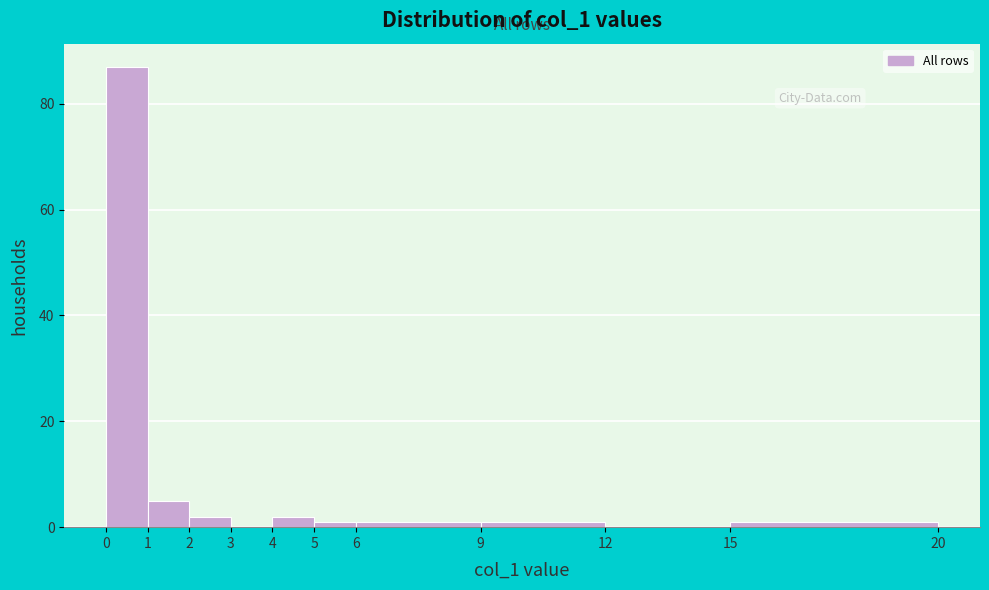

Reading left to right, transcribe this chart: for each bar, give the range it covers on the x-axis and its height. The values are not printed on the chart, so give them approximately, as read against the axis.

0 to 1: 88
1 to 2: 6
2 to 3: 2
3 to 4: 0
4 to 5: 2
5 to 6: under 2
6 to 9: under 2
9 to 12: under 2
12 to 15: 0
15 to 20: under 2